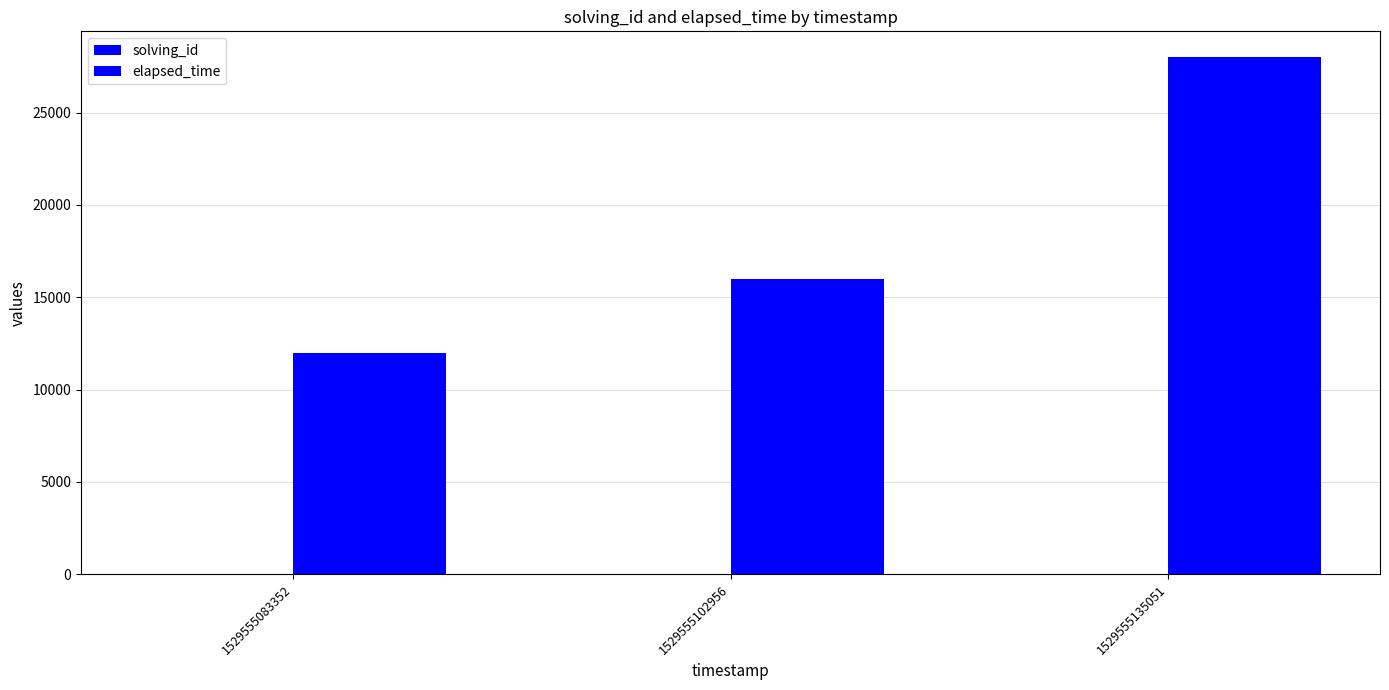

How many groups of bars are there?

3